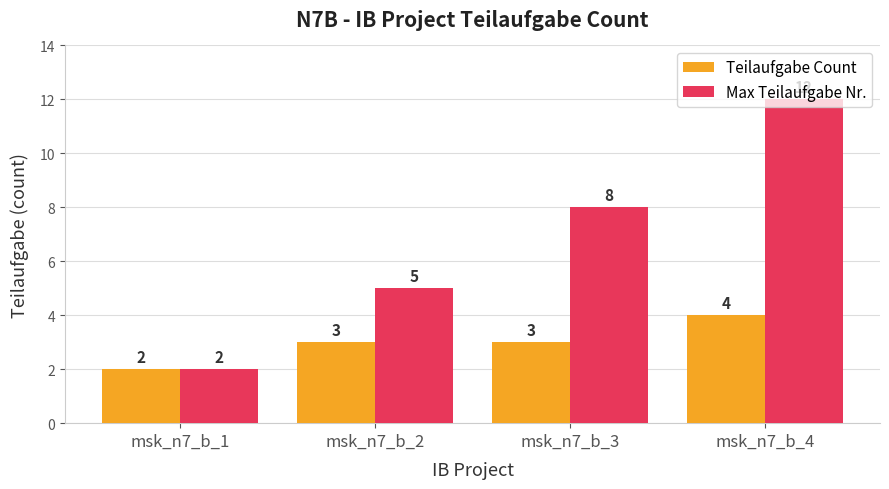

What is the average value of the Teilaufgabe Count series?

3